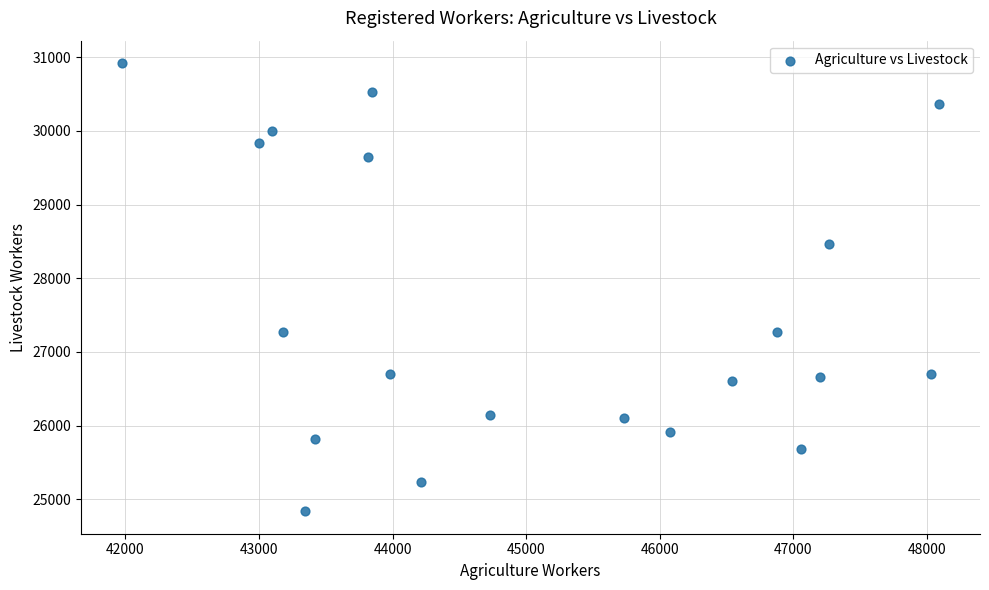

What is the range of X values (max minus min)?

6118